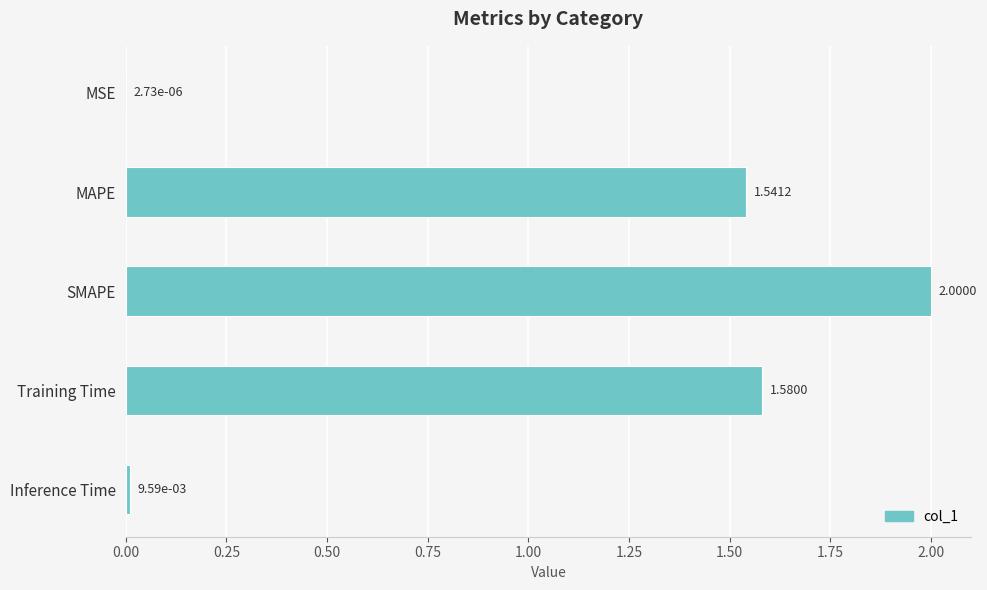

What is the average value?

1.0